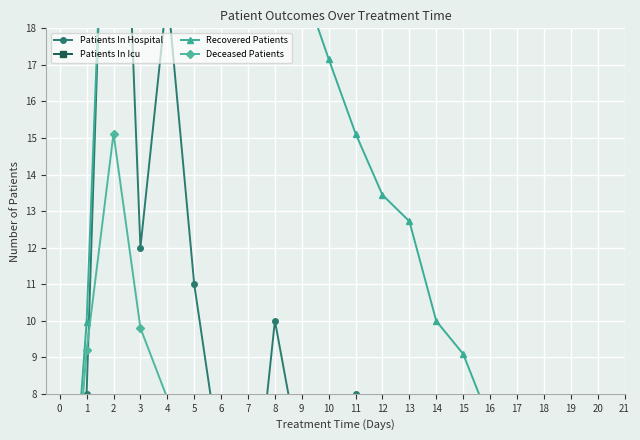

Reading right to left, extract all data points from this chart.

Patients In Hospital: 20=2.0	19=0.0	18=0.0	17=1.0	16=2.0	15=1.0	14=2.0	13=0.0	12=2.0	11=8.0	10=6.0	9=6.0	8=10.0	7=3.0	6=6.0	5=11.0	4=19.0	3=12.0	2=31.0	1=8.0	0=2.0
Patients In Icu: 20=0.0	19=1.0	18=0.0	17=0.0	16=0.0	15=0.0	14=0.0	13=1.0	12=1.0	11=1.0	10=1.0	9=0.0	8=0.0	7=1.0	6=3.0	5=2.0	4=1.0	3=1.0	2=3.0	1=0.0	0=0.0
Recovered Patients: 20=4.4	19=4.4	18=5.9	17=6.2	16=7.2	15=9.1	14=10.0	13=12.7	12=13.4	11=15.1	10=17.2	9=19.3	8=19.5	7=20.0	6=19.4	5=19.8	4=22.0	3=21.8	2=29.3	1=10.0	0=0.0
Deceased Patients: 20=5.6	19=5.7	18=4.9	17=5.0	16=5.3	15=6.0	14=5.6	13=5.6	12=6.8	11=5.6	10=5.6	9=6.4	8=6.5	7=5.7	6=6.1	5=7.3	4=7.9	3=9.8	2=15.1	1=9.2	0=0.0